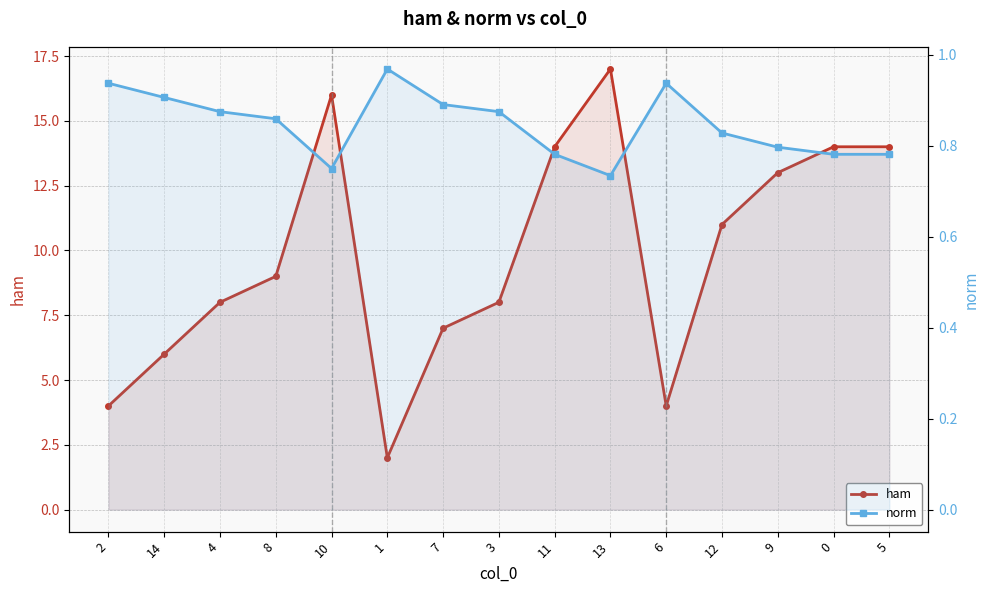

What is the average value of the norm series?

0.8